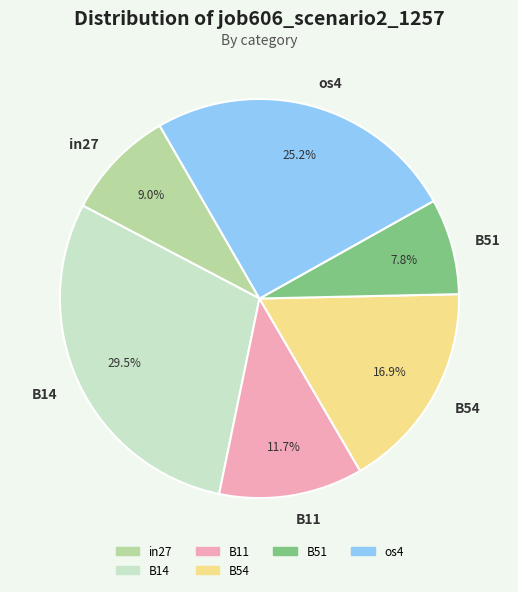

Rank the categories by value from lowest to highest.

B51, in27, B11, B54, os4, B14